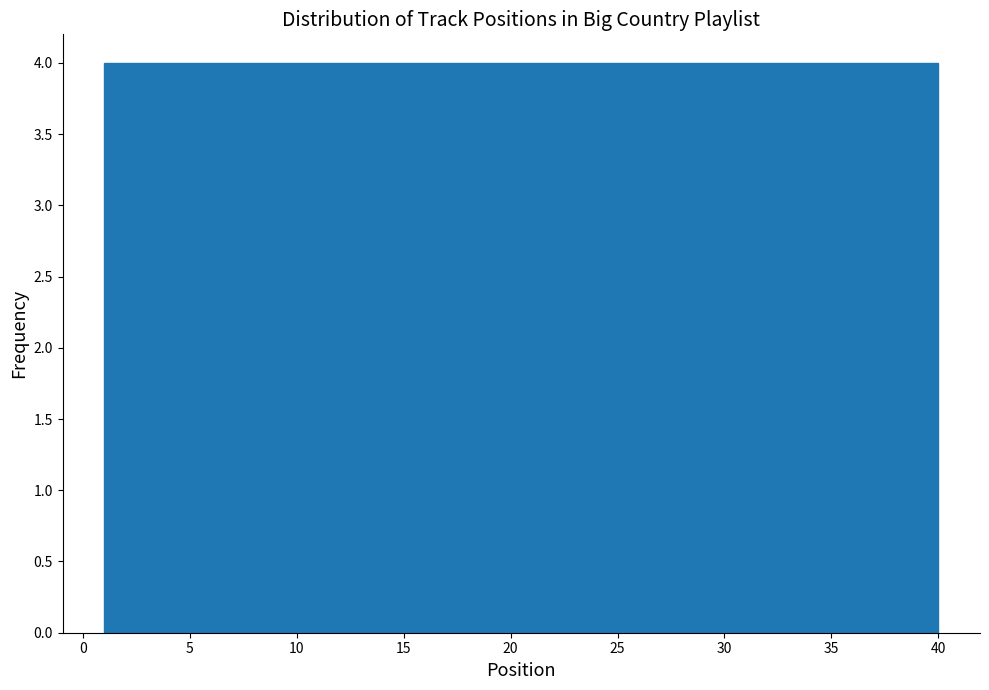

Reading left to right, list every bar in this chart as the range it spans on the x-axis followed by its height. Neither the bar edges nor the heights are printed on the chart, so give them approximately, as read against the axes.

1.0 to 4.9: 4
4.9 to 8.8: 4
8.8 to 12.7: 4
12.7 to 16.6: 4
16.6 to 20.5: 4
20.5 to 24.4: 4
24.4 to 28.3: 4
28.3 to 32.2: 4
32.2 to 36.1: 4
36.1 to 40.0: 4